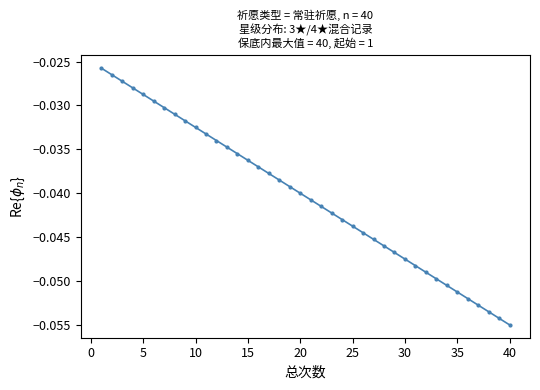

True or false: the data has more than 1 interior local peaks.

False